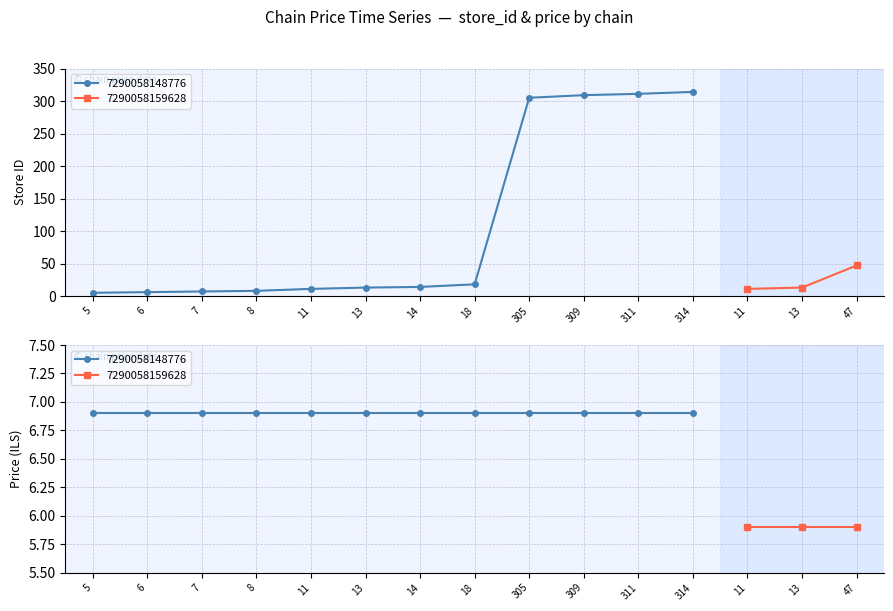

What is the label of the 14th point from the right?

7290058148776_6